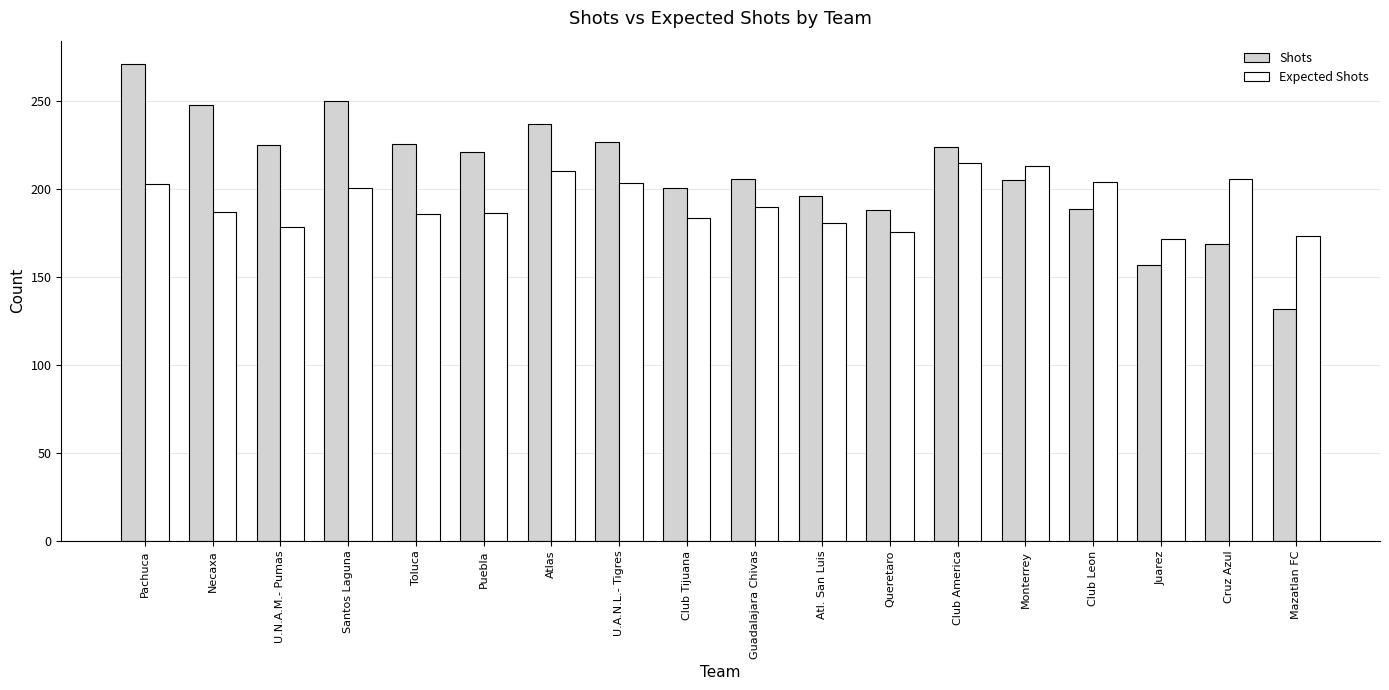

How many data points does each series have?

18